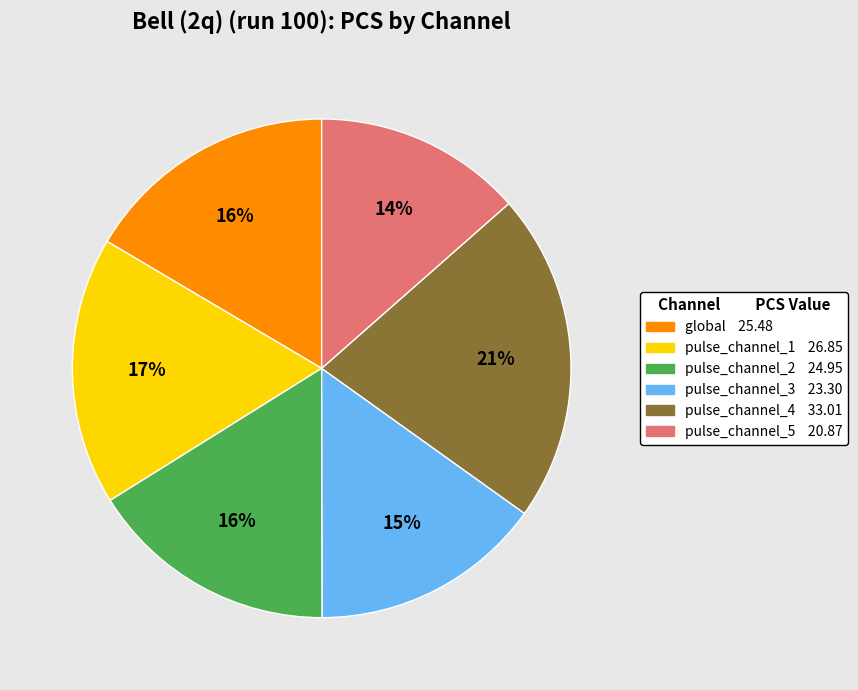

What percentage is the pulse_channel_5 slice, to the nearest percent?

14%